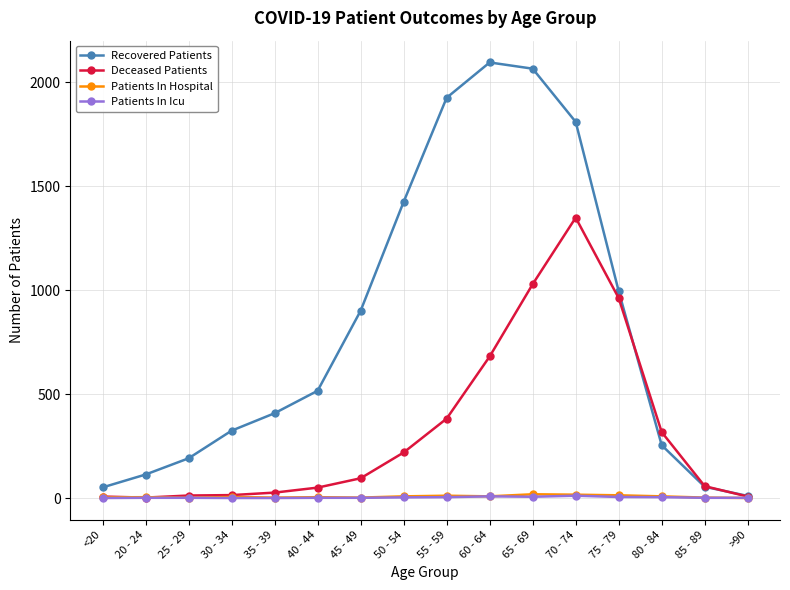

What is the sum of all Patients In Hospital values?

105